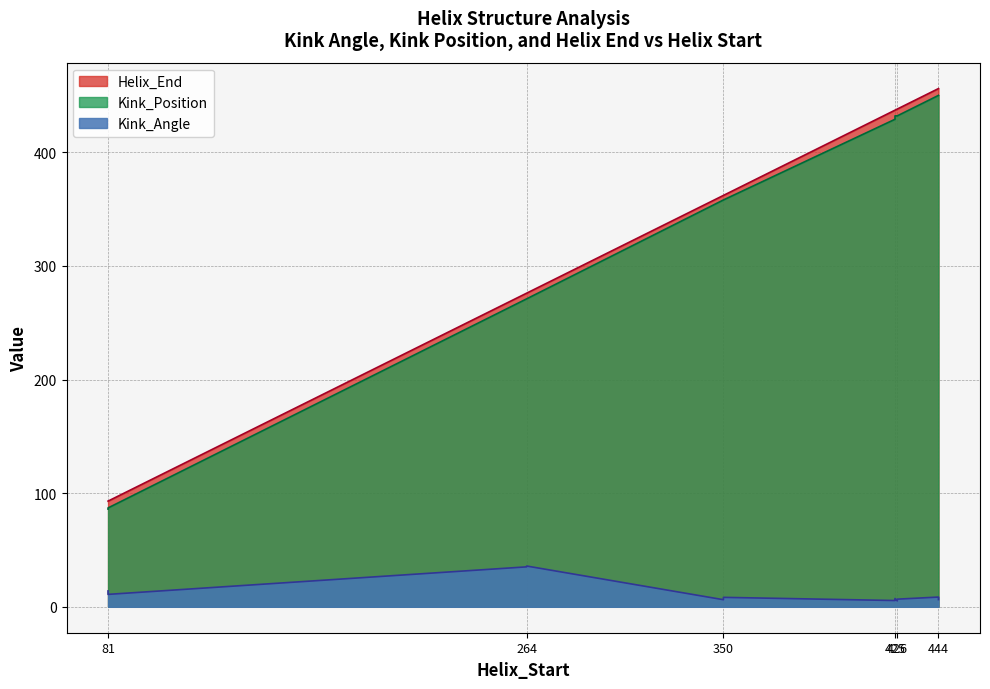

What is the value of the Kink_Angle point at the 1st from the left?

14.0